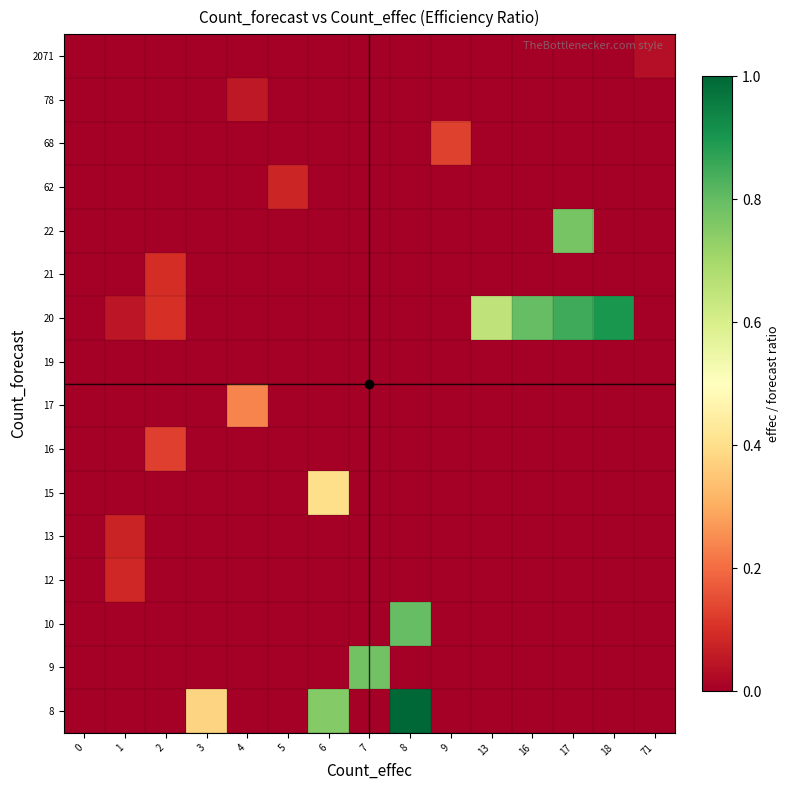

Which has a higher value, 6 or 9?

6